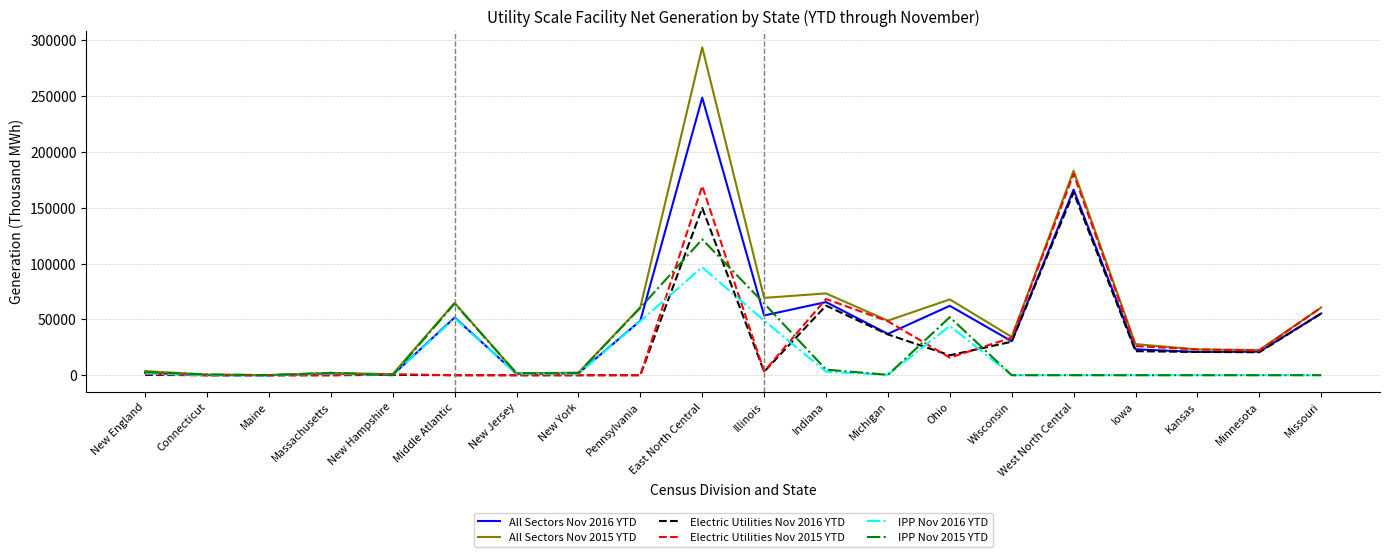

Is the value of All Sectors Nov 2015 YTD at New Jersey greater than the value of IPP Nov 2016 YTD at Ohio?

No